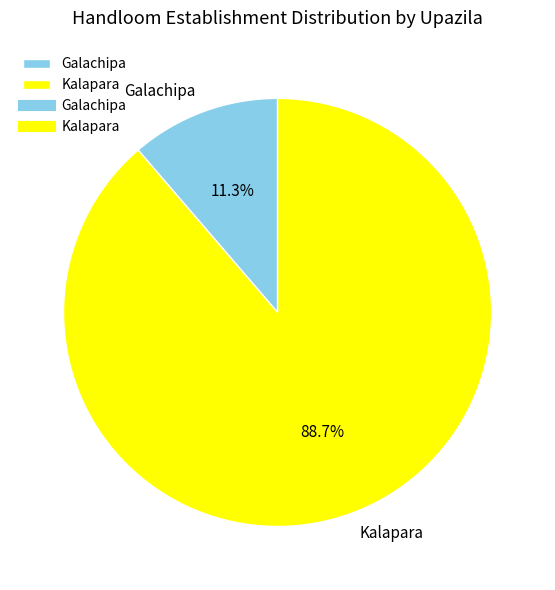

To the nearest percent, what is the average slice percentage?

50%